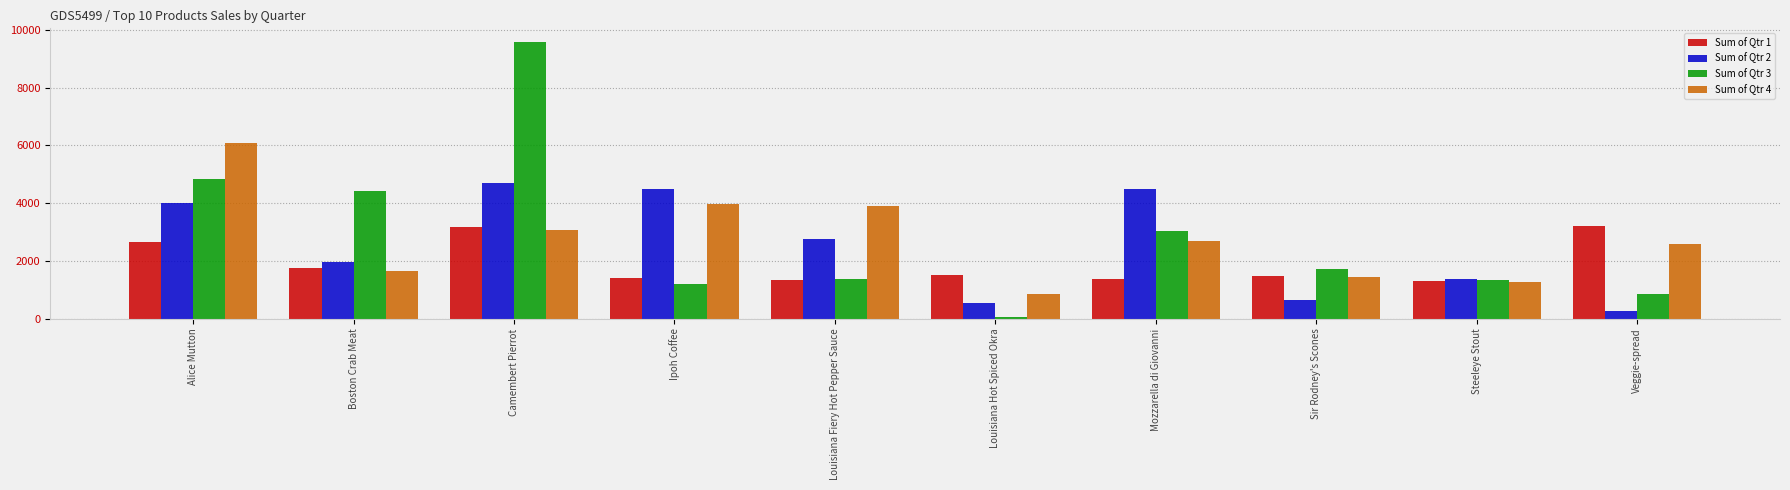

What is the difference between the second highest and second lowest values in the Sum of Qtr 1 series?

1835.0